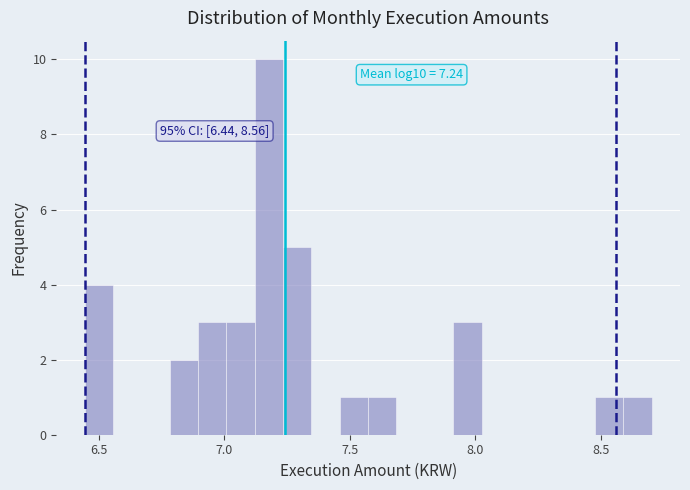

Around what value on the x-axis is the tallest bar? Give the approximate position of its centre, as read against the axis.

7.20